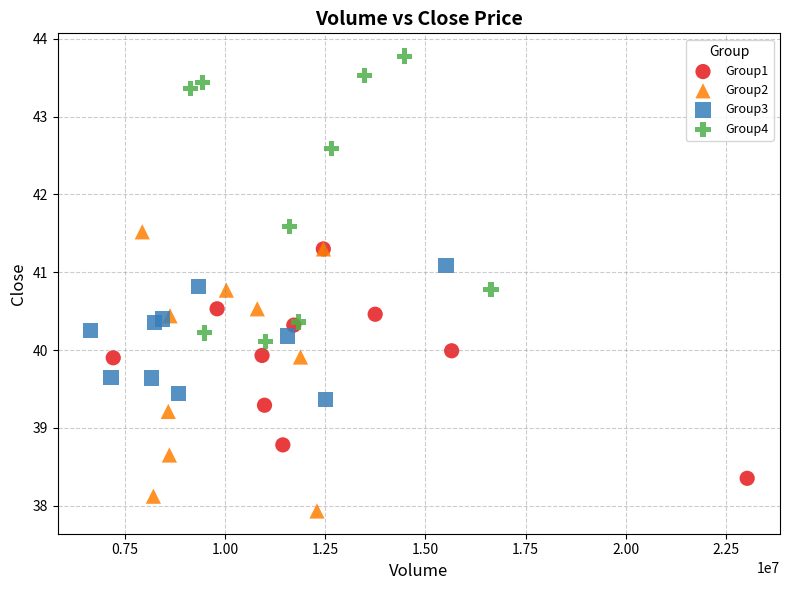

Which series contains the lowest Y value?

Group2